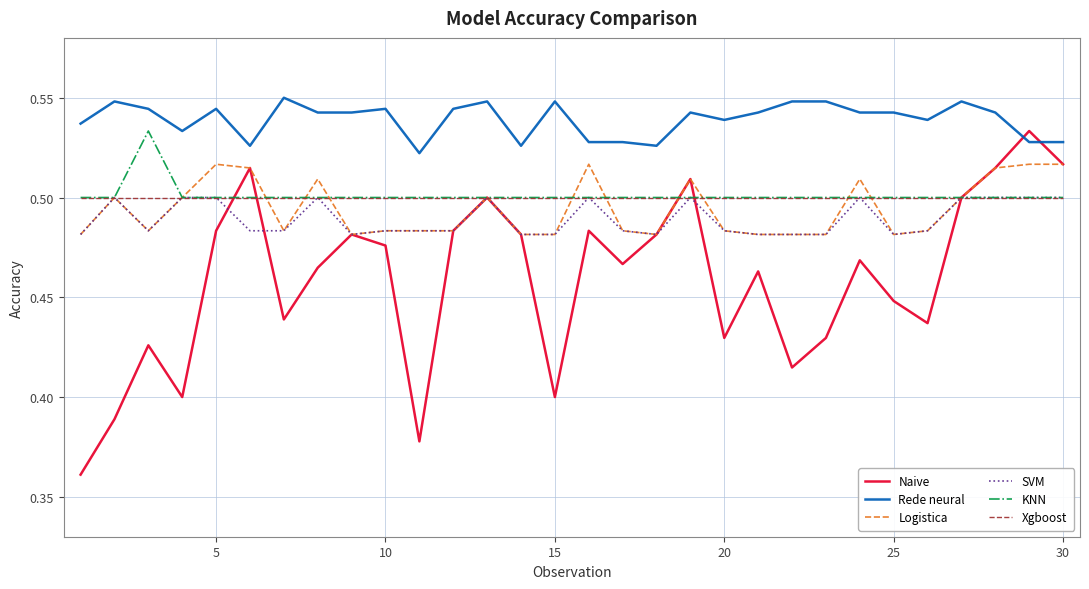

Which series has the largest total across all categories?

Rede neural